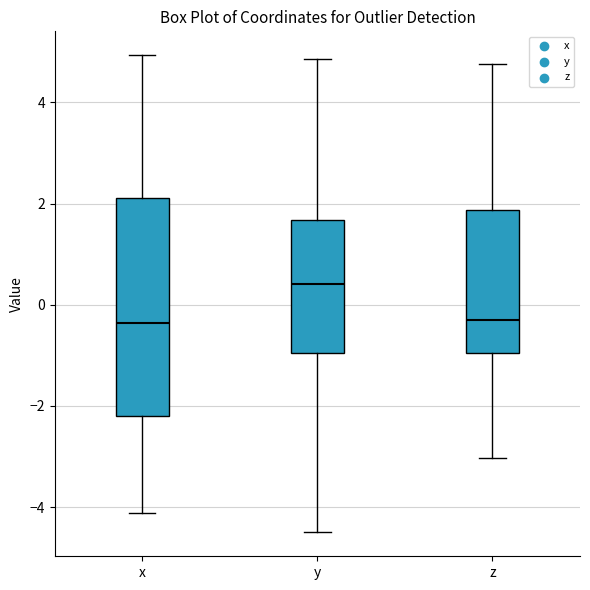

Which box has the highest median line?

y